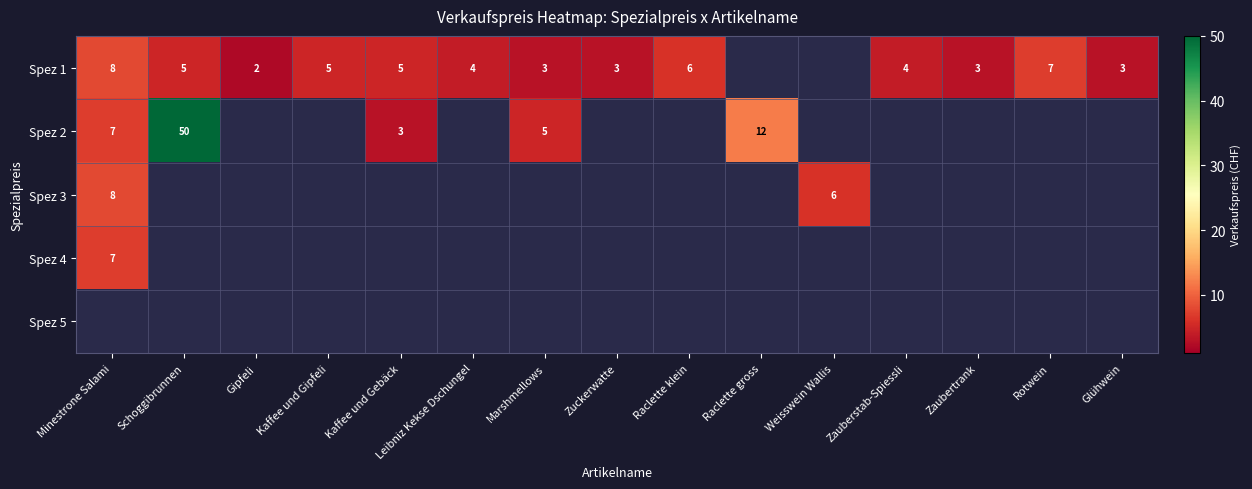

What is the sum of the Spez 1 values at Zuckerwatte and Kaffee und Gipfeli?

8